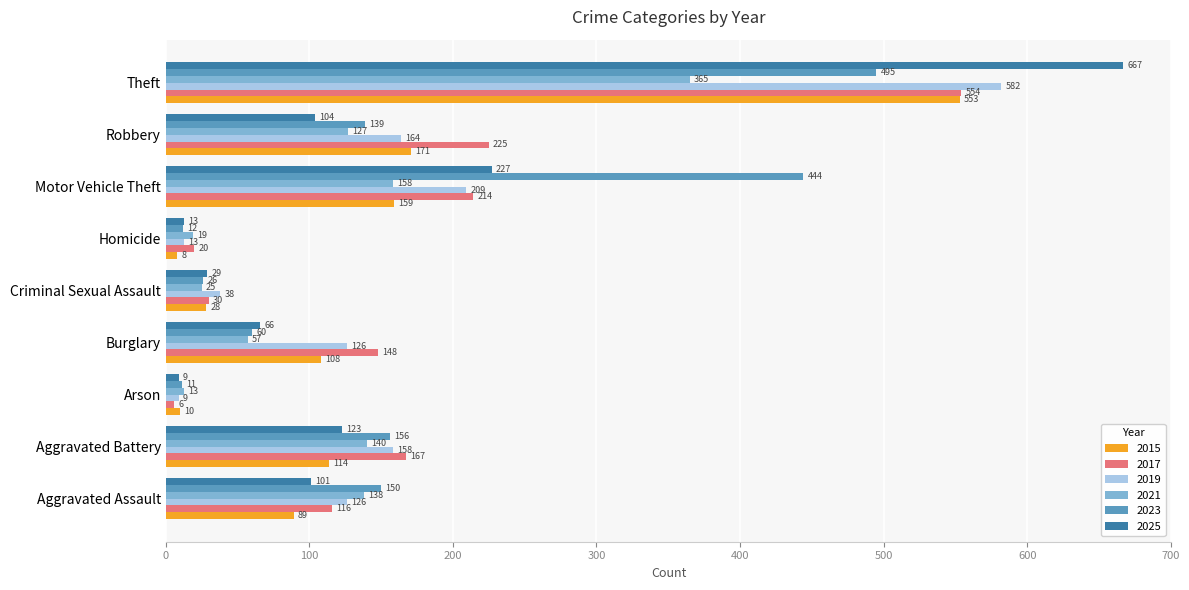

At Aggravated Assault, list the series in order from largest to smallest.

2023, 2021, 2019, 2017, 2025, 2015